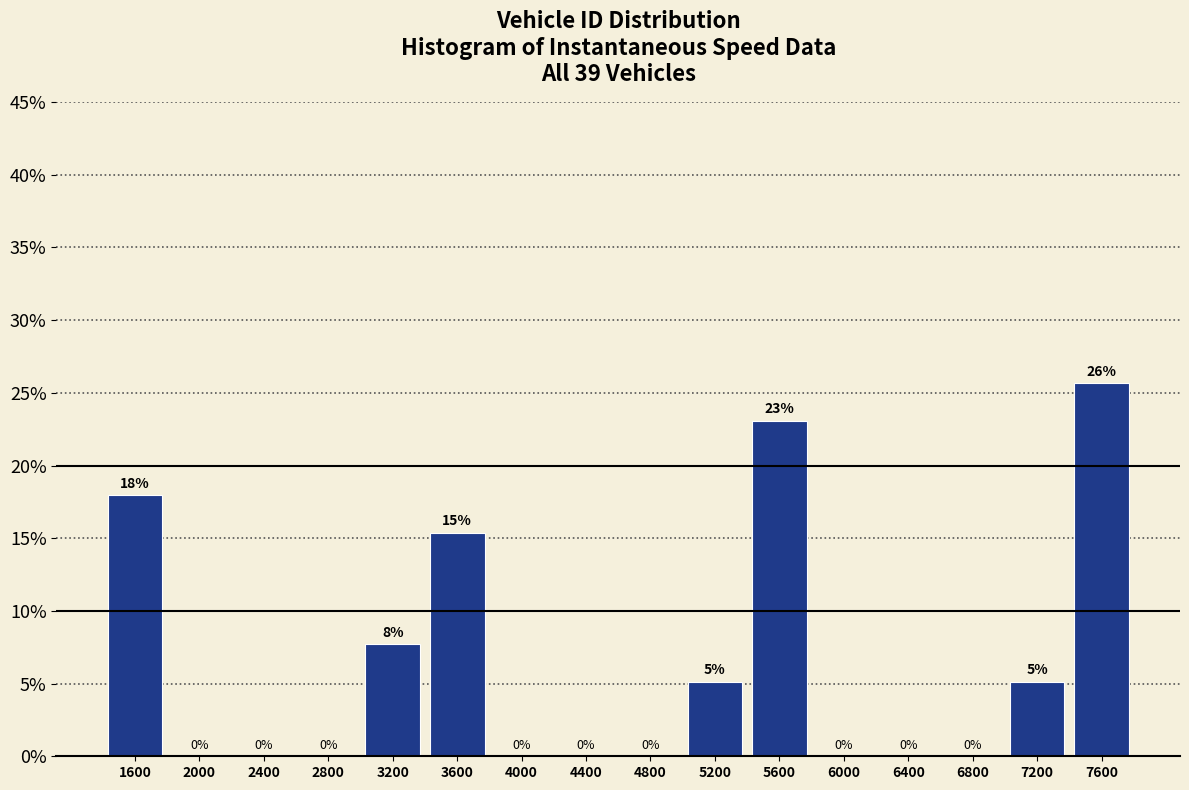

Which range on the x-axis has the tallest bar?

7400 to 7800